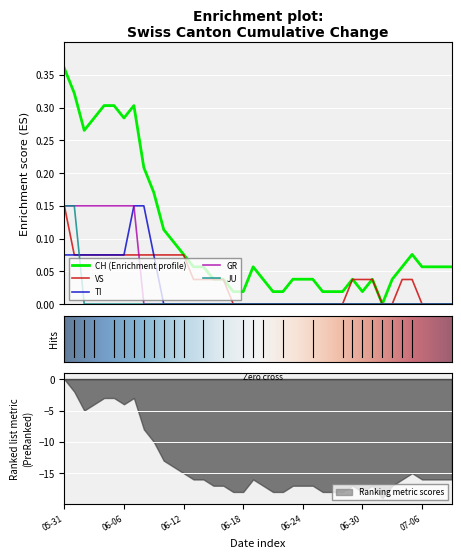

How many values in the GR series exceed 0?

8